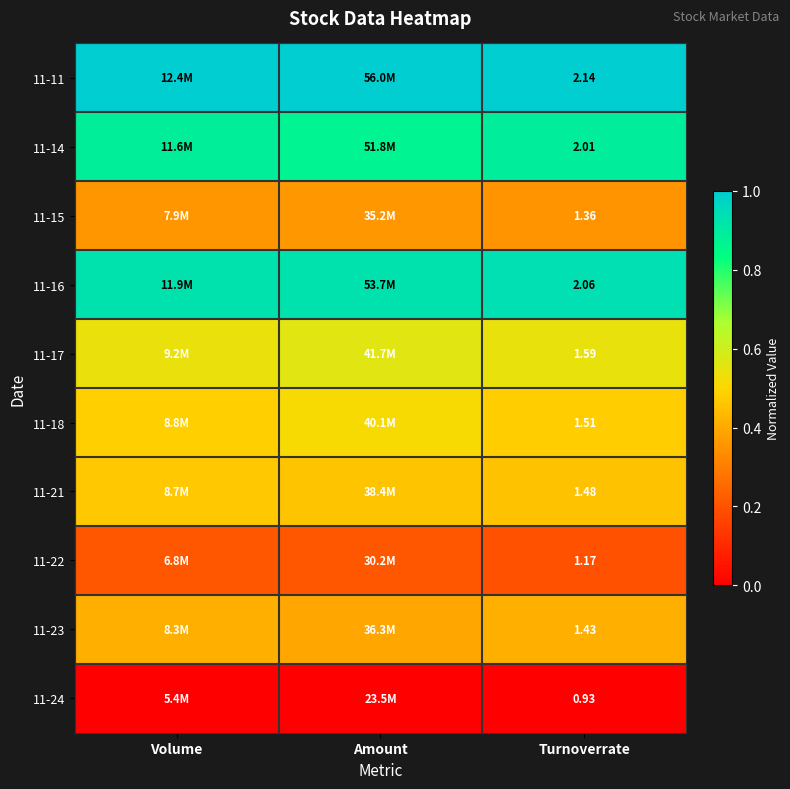

What is the minimum value for 11-11?

1.0